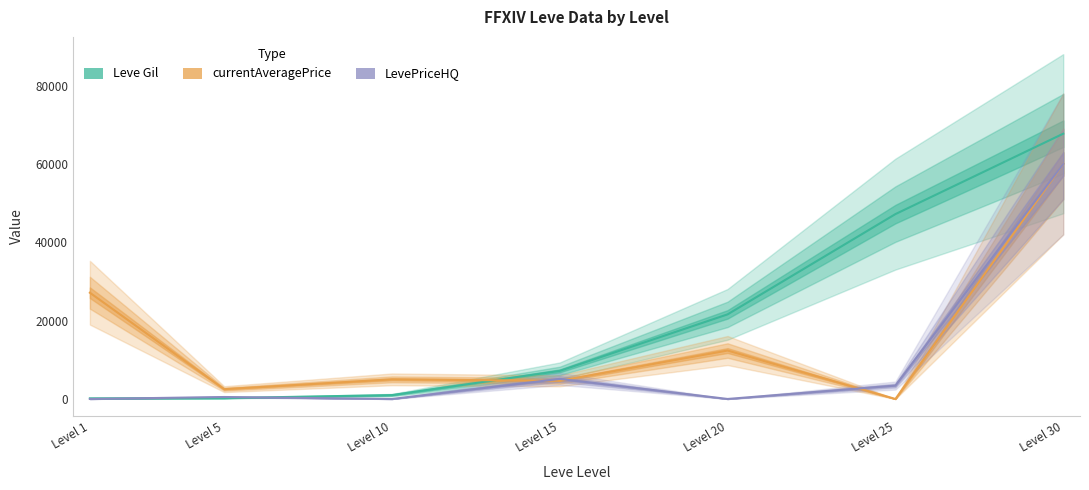

Which series changed the most between Level 15 and Level 25?

Leve Gil